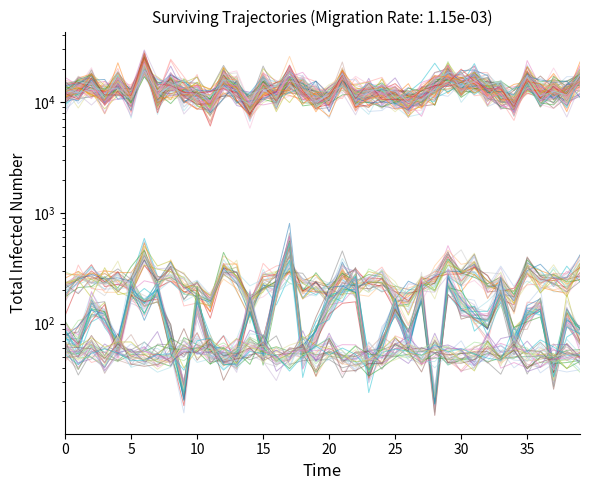

True or false: Kg o Unidades and Precio promedio ponderado intersect in this chart.

False